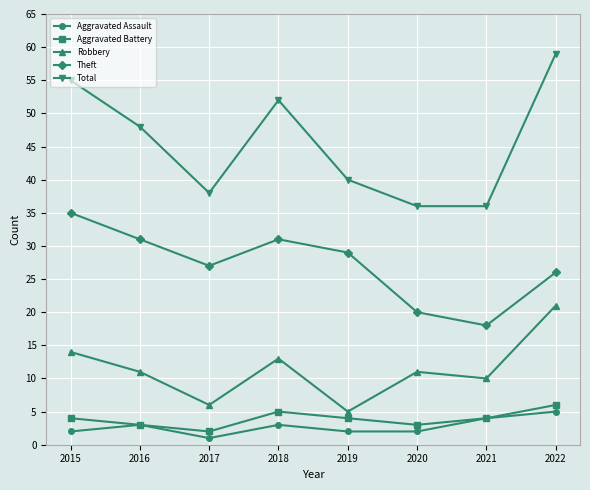

Where is the first local minimum for Theft?

2017